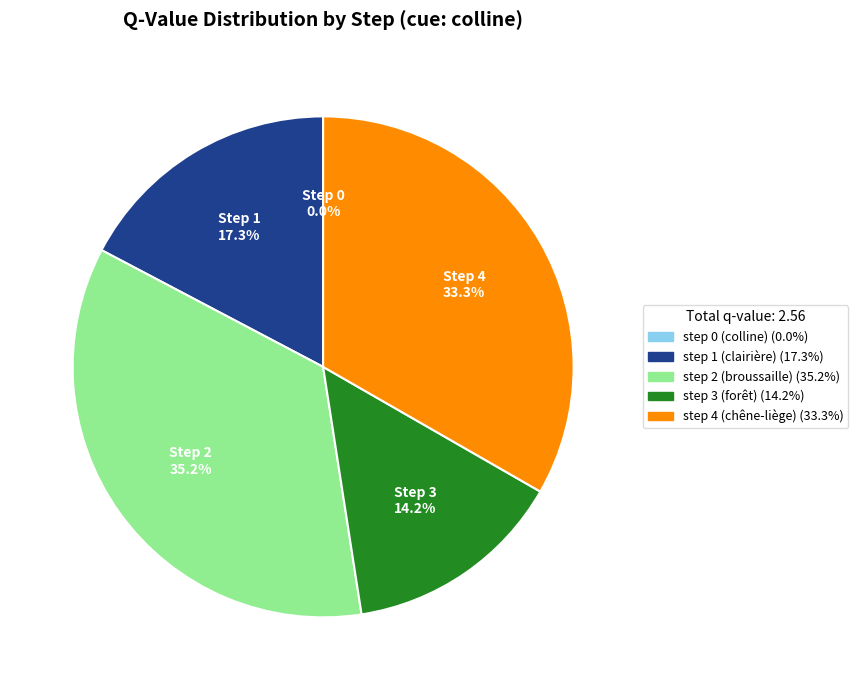

Is there a majority slice in this chart?

No